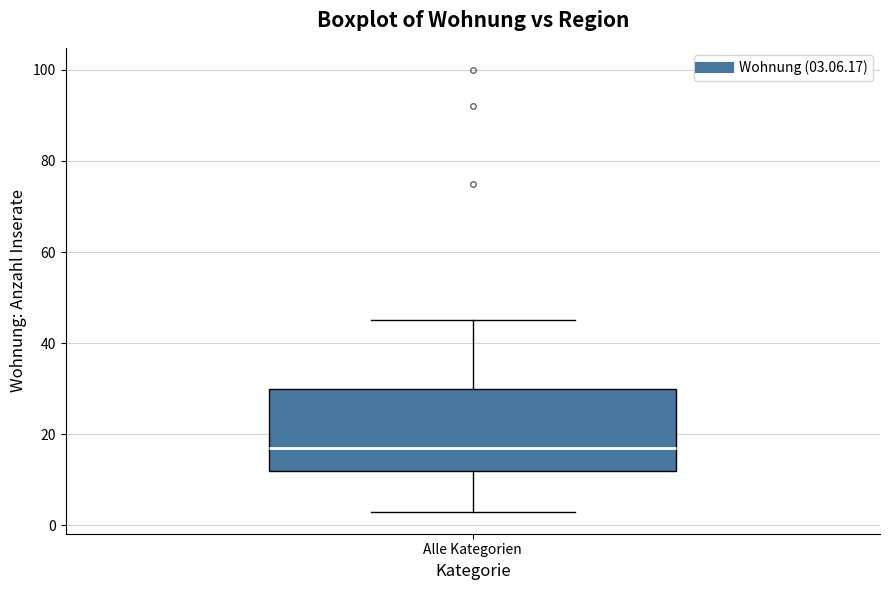

Transcribe this box plot: give where the median line is, the range the box spans, and where the two whiskers end, as read against the y-axis. The values are not printed on the chart, so give them approximately, as read against the axis.

median 18, box 12 to 30, whiskers 4 to 46